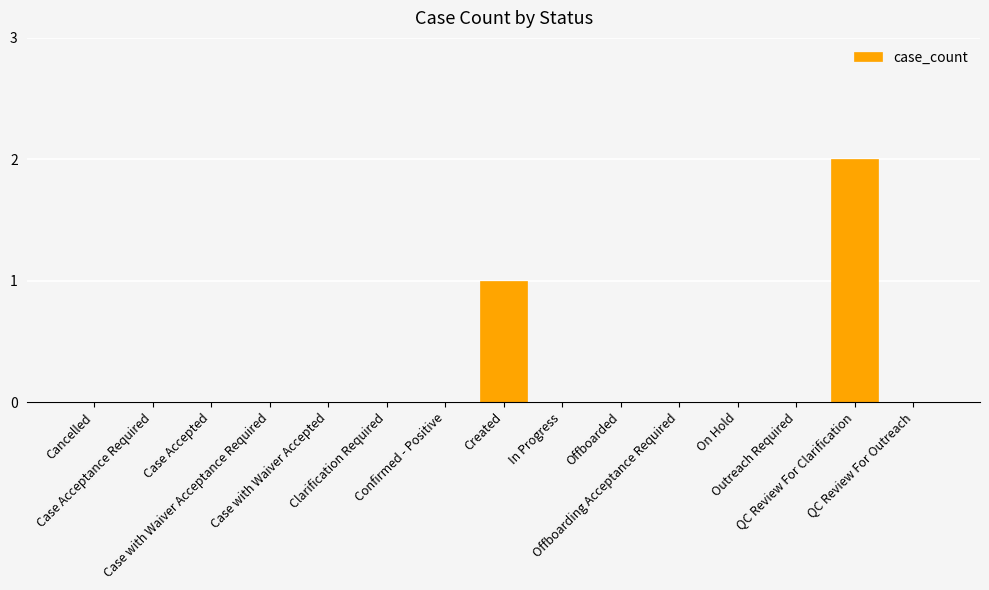

What is the sum of all values?

3